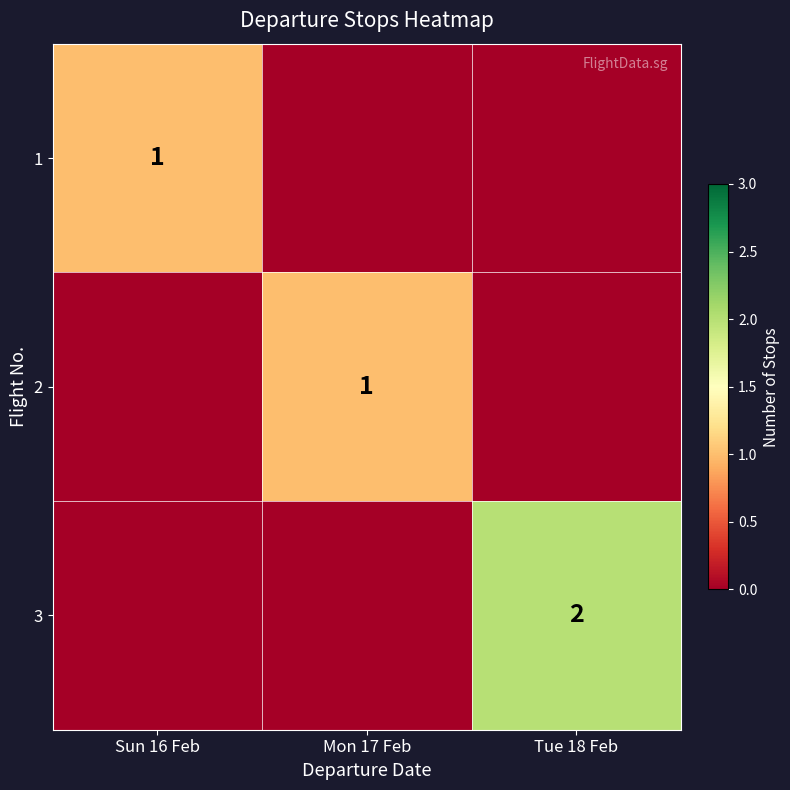

The value of 3 at Tue 18 Feb is 2. True or false?

True